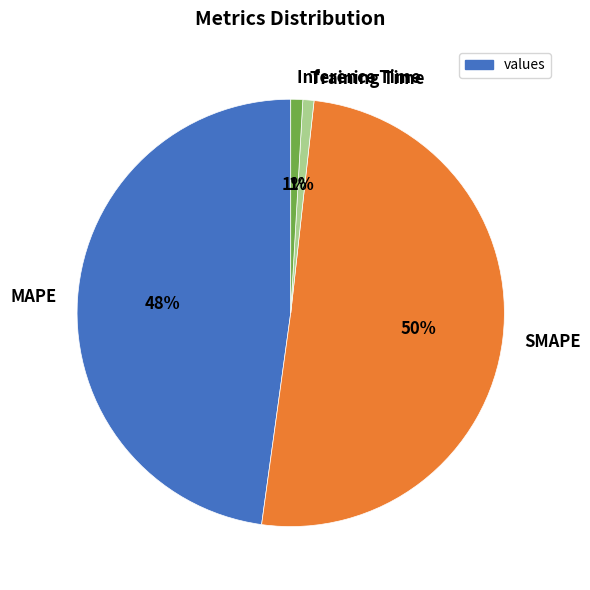

To the nearest percent, what is the combined percentage of Inference Time and MAPE?

49%